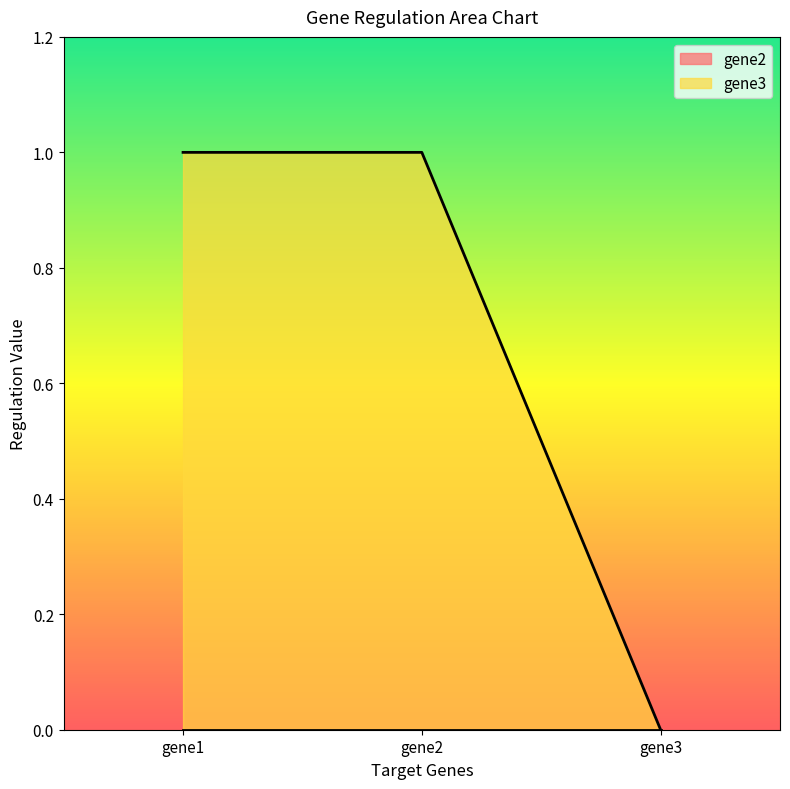

Read the value at gene1.

1